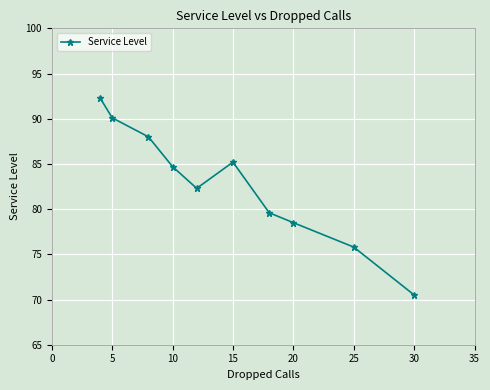

What is the maximum value shown in the chart?

92.3